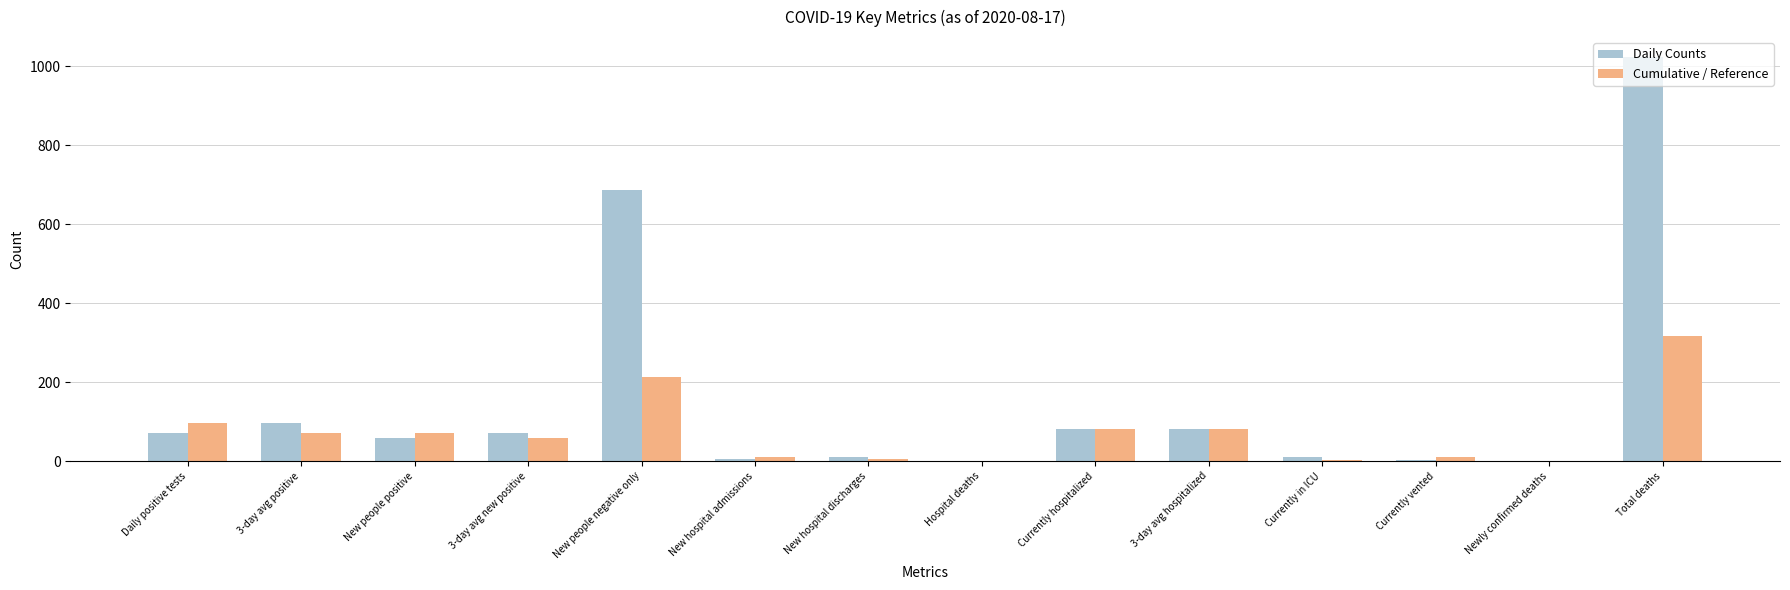

Which series changed the most between Daily positive tests and New hospital admissions?

Cumulative / Reference